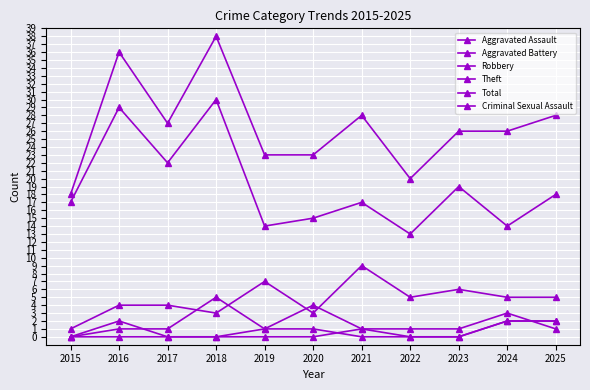

How many data points does each series have?

11